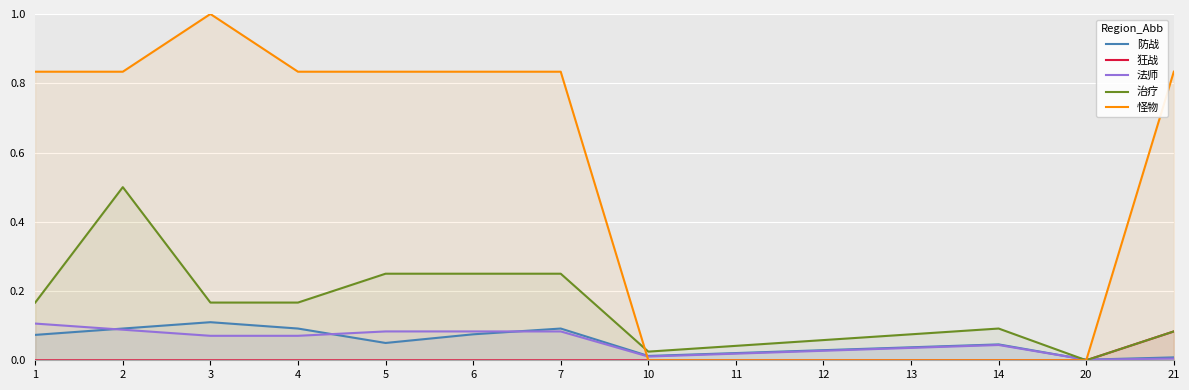

Where is the first local maximum for 法师?

14